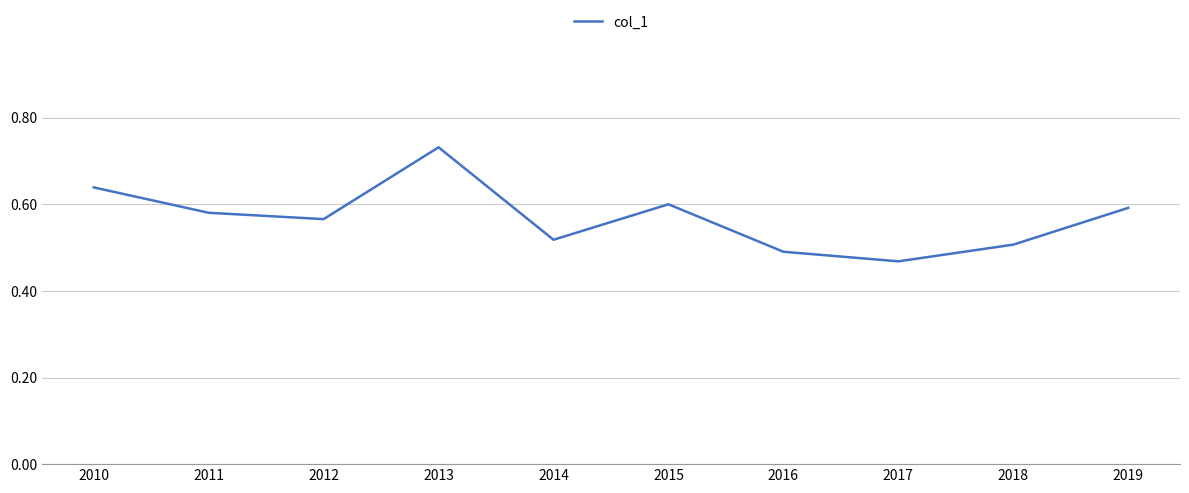

At which category does the data reach its first local valley?

2012